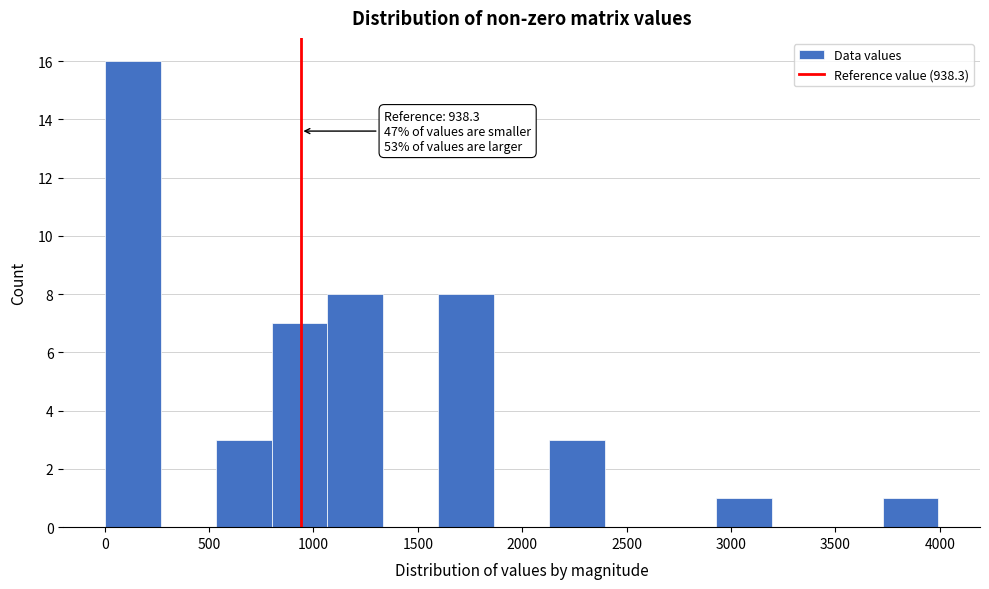

Over which range of the x-axis is the bar tallest?

0 to 250